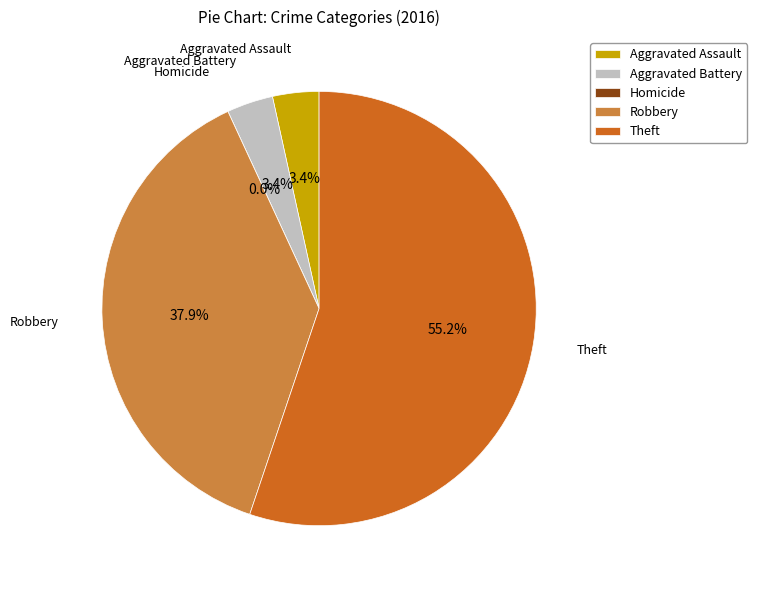

To the nearest percent, what is the average slice percentage?

20%